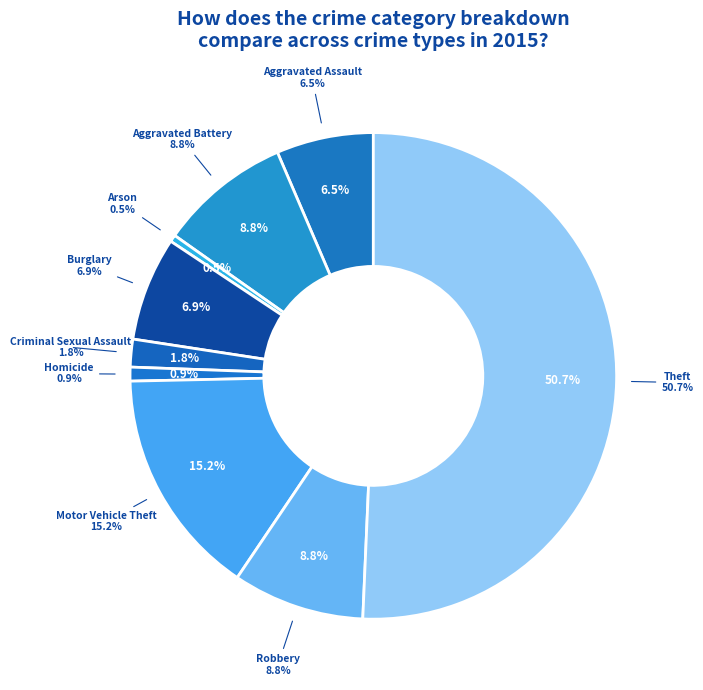

Rank the categories by value from highest to lowest.

Theft, Motor Vehicle Theft, Aggravated Battery, Robbery, Burglary, Aggravated Assault, Criminal Sexual Assault, Homicide, Arson